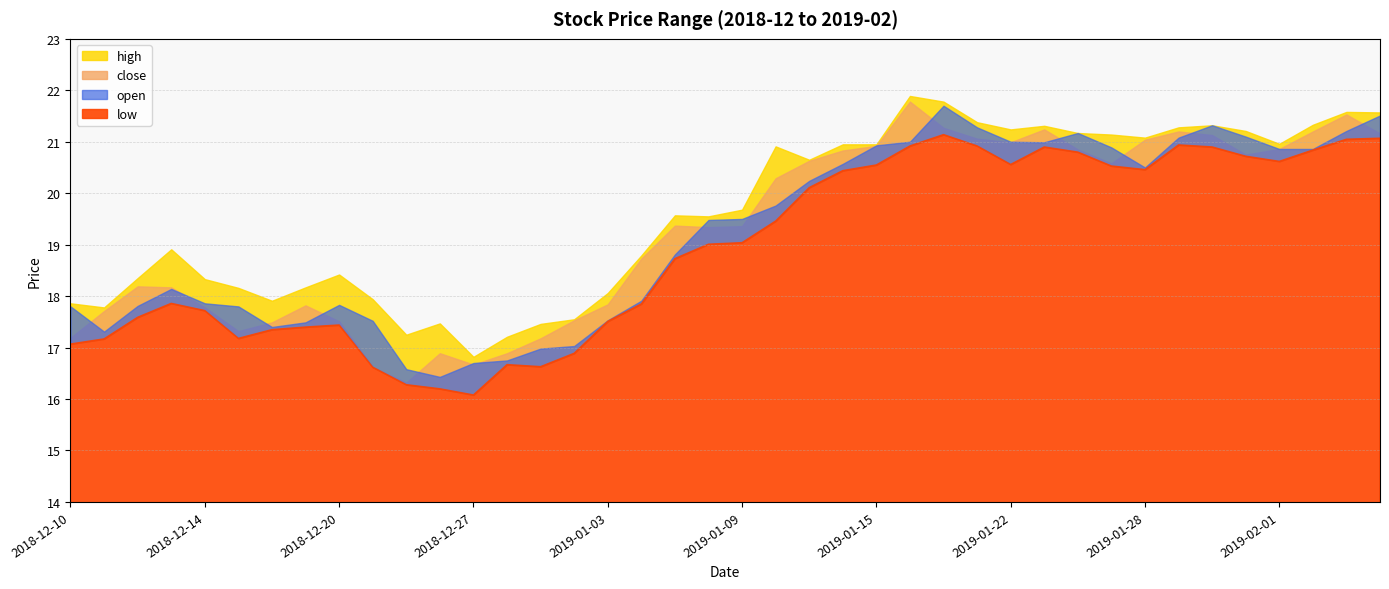

How many data points in high are less than 19?

18